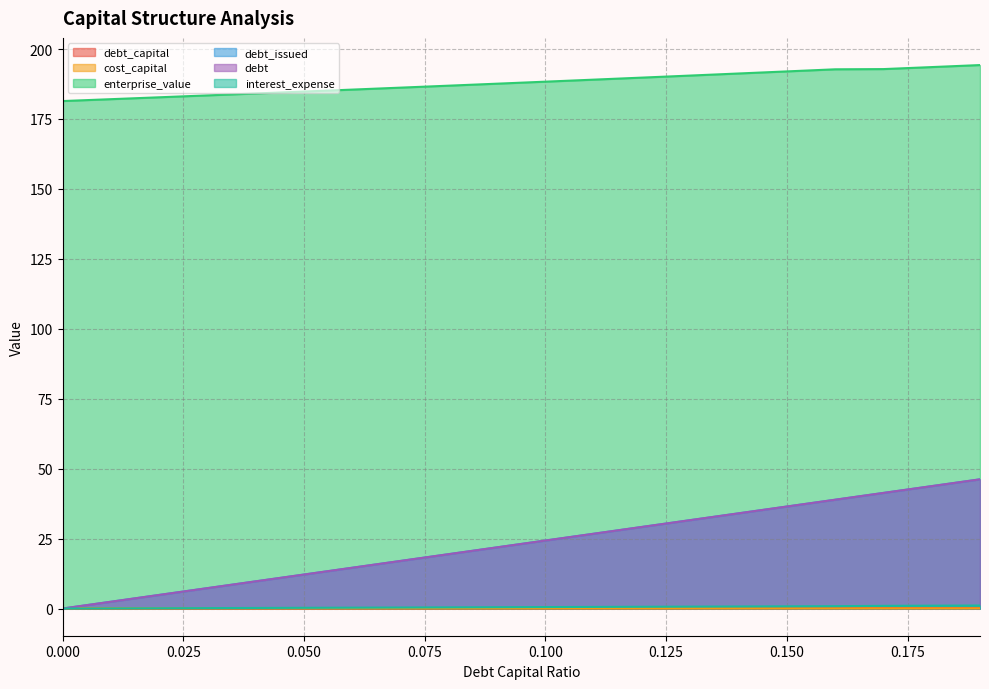

How many lines are shown in the chart?

6